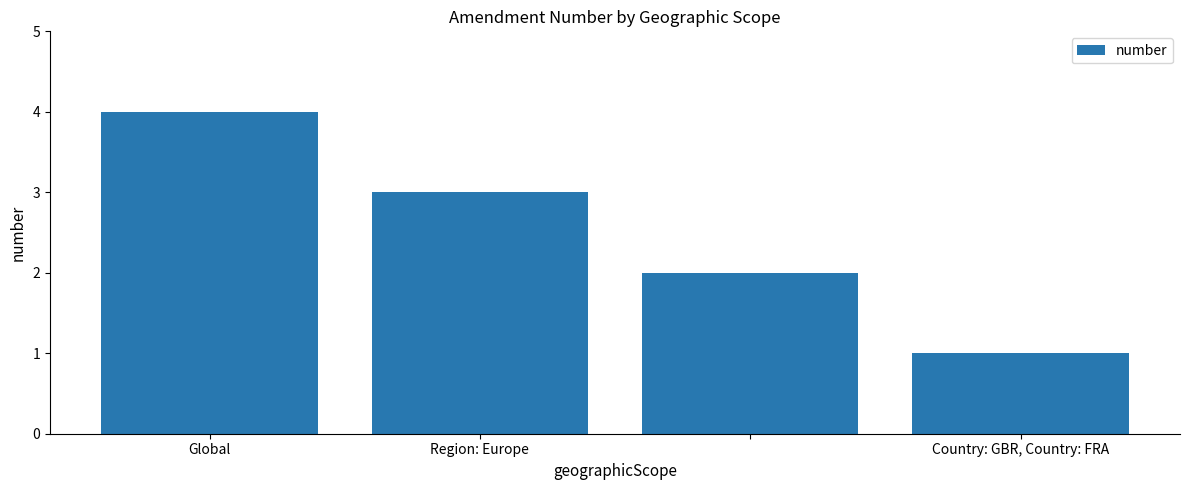

What is the greatest value displayed?

4